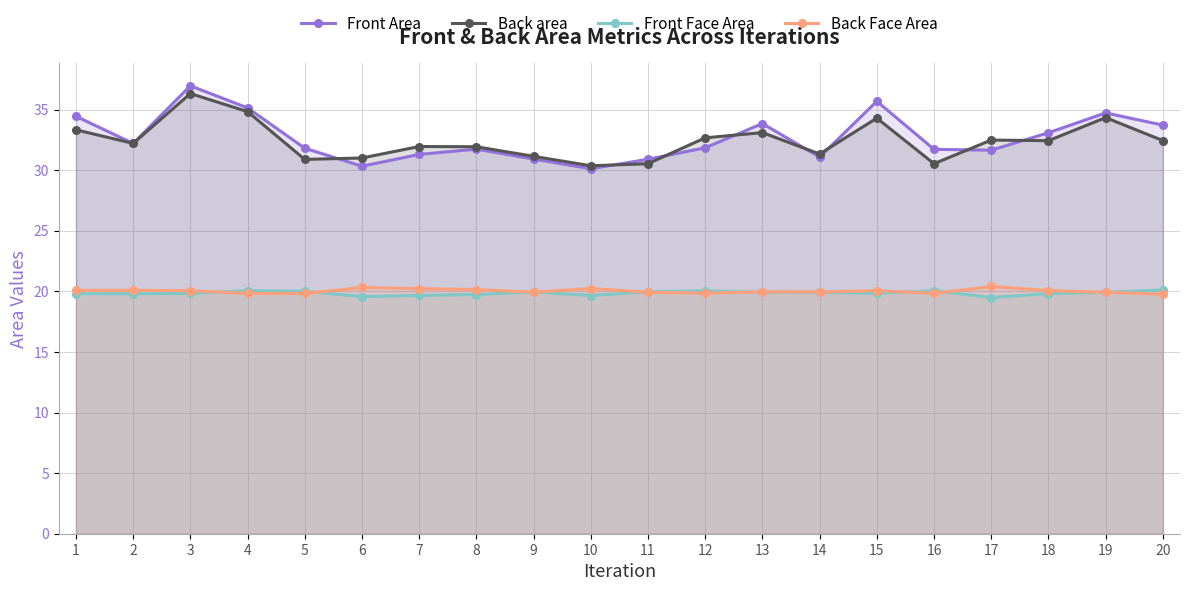

Which series has the largest total across all categories?

Front Area